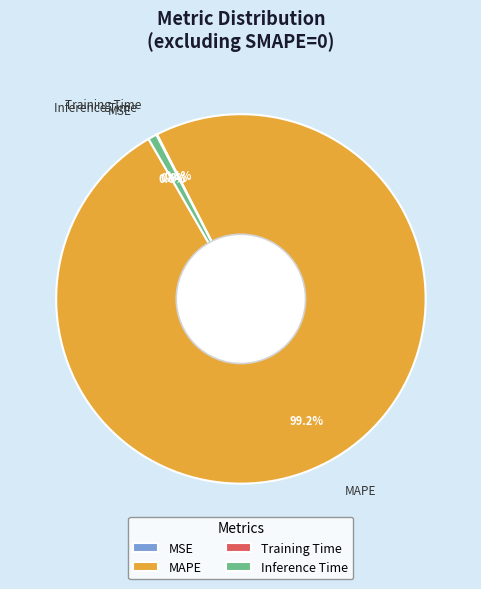

Is it true that Inference Time is 1% of the pie?

True